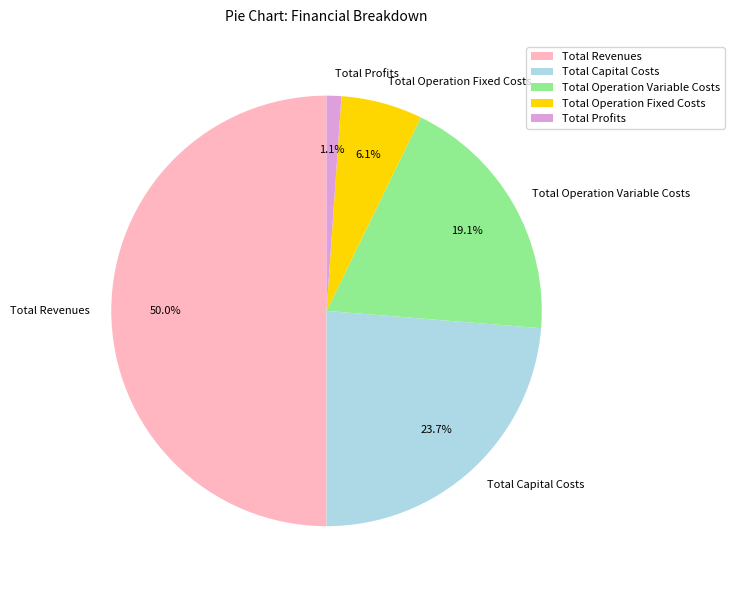

How much of the chart is everything except Total Operation Variable Costs?

80.9%